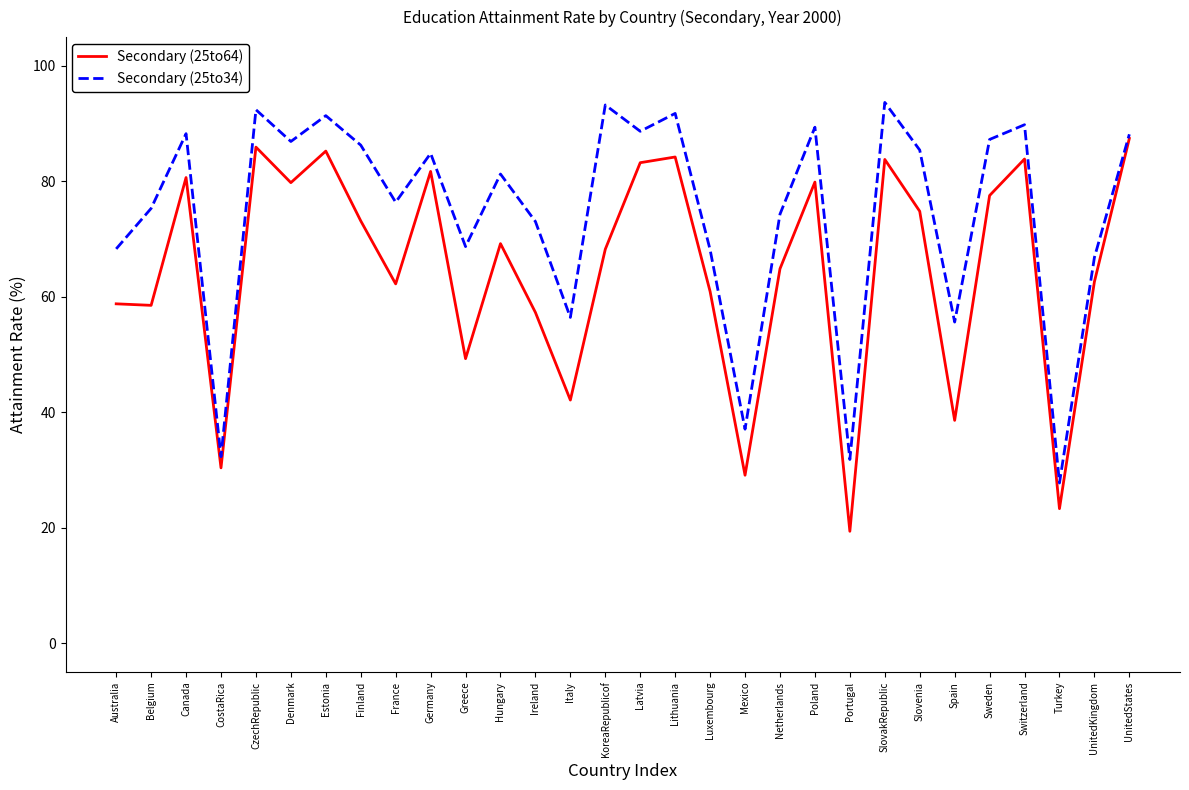

At Slovenia, list the series in order from largest to smallest.

Secondary (25to34), Secondary (25to64)